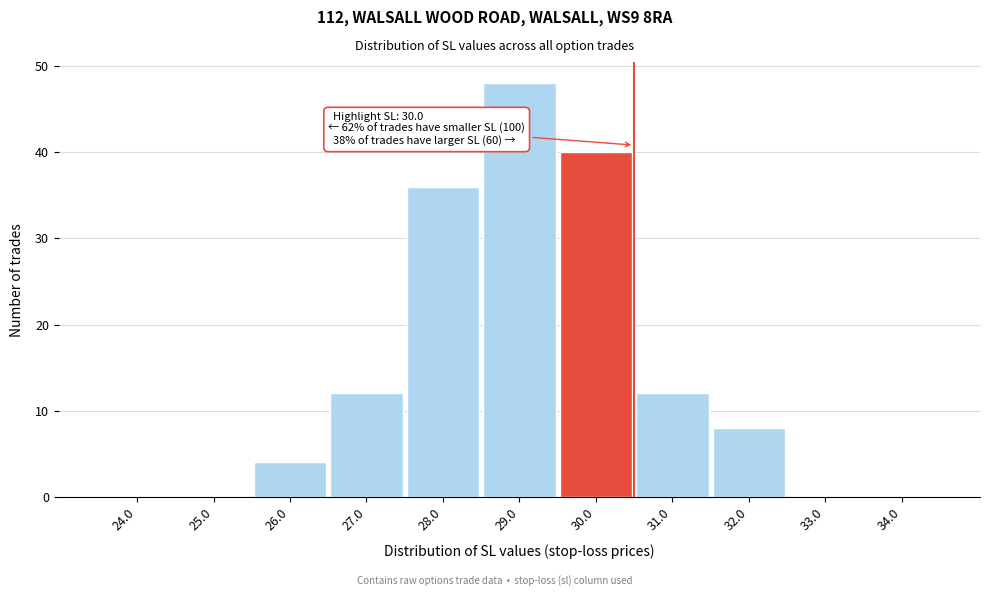

Reading right to left, list all the values displayed in this chart.

34.0=0	33.0=0	32.0=8	31.0=12	30.0=40	29.0=48	28.0=36	27.0=12	26.0=4	25.0=0	24.0=0